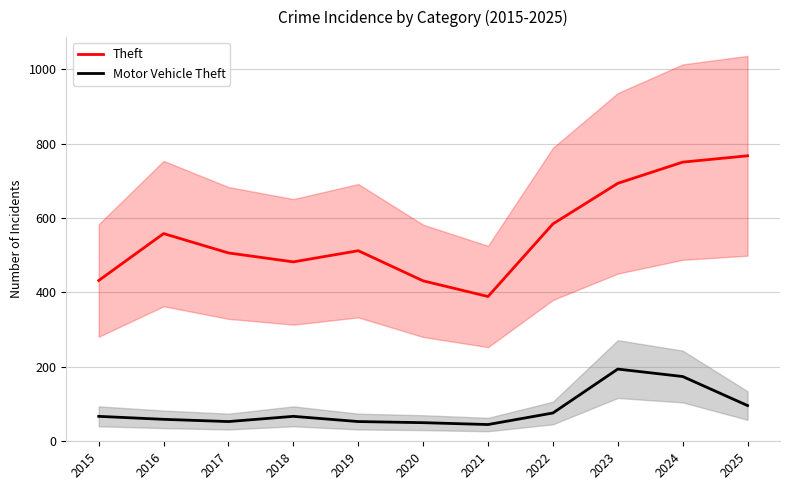

Reading left to right, list all the values displayed in this chart.

Theft: 2015=432	2016=558	2017=506	2018=482	2019=512	2020=431	2021=389	2022=584	2023=693	2024=750	2025=767
Motor Vehicle Theft: 2015=67	2016=59	2017=53	2018=67	2019=53	2020=50	2021=45	2022=76	2023=194	2024=174	2025=96